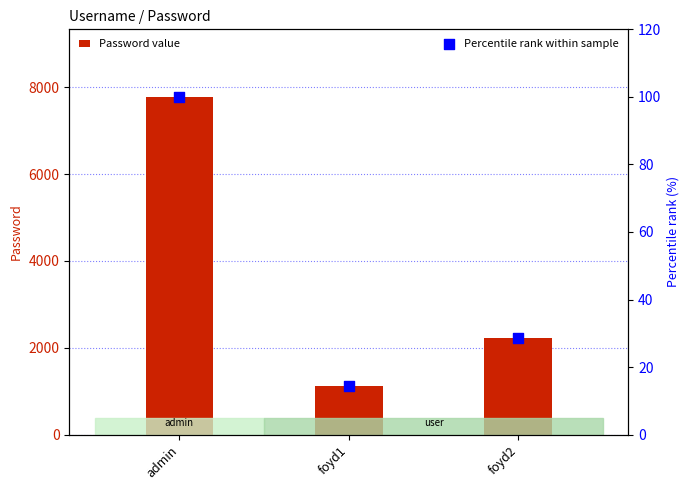

Which series has the largest total across all categories?

Password value